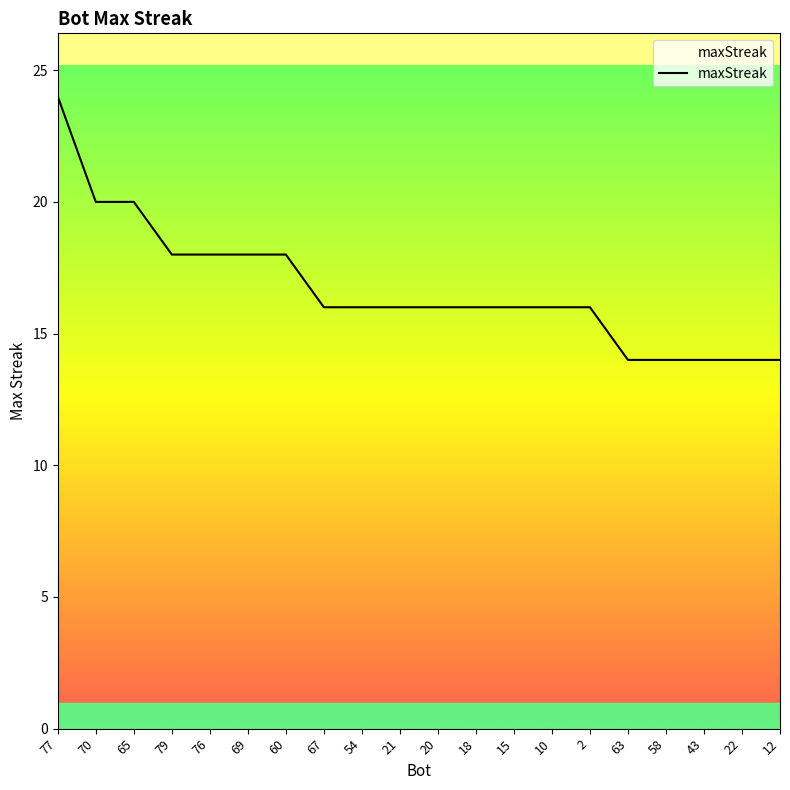

How many values are between 16 and 18?

12